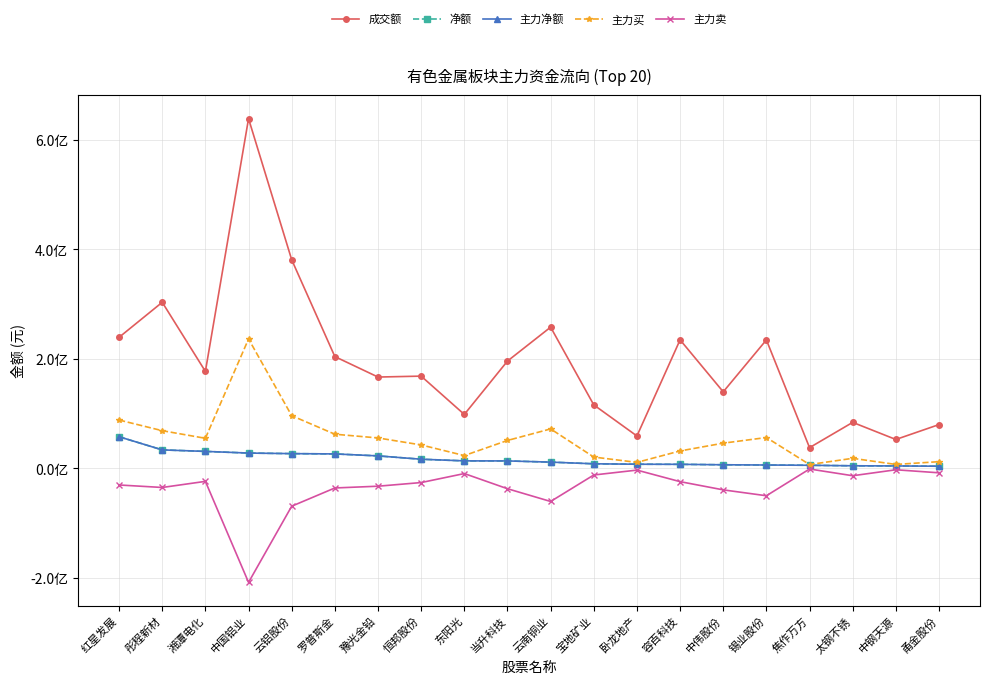

Between 恒邦股份 and 甬金股份, which series saw the biggest shift?

成交额